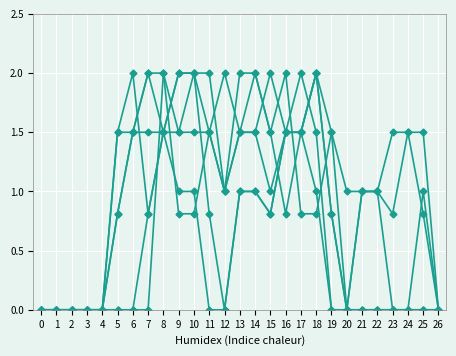

How many distinct data groups are displayed?

6